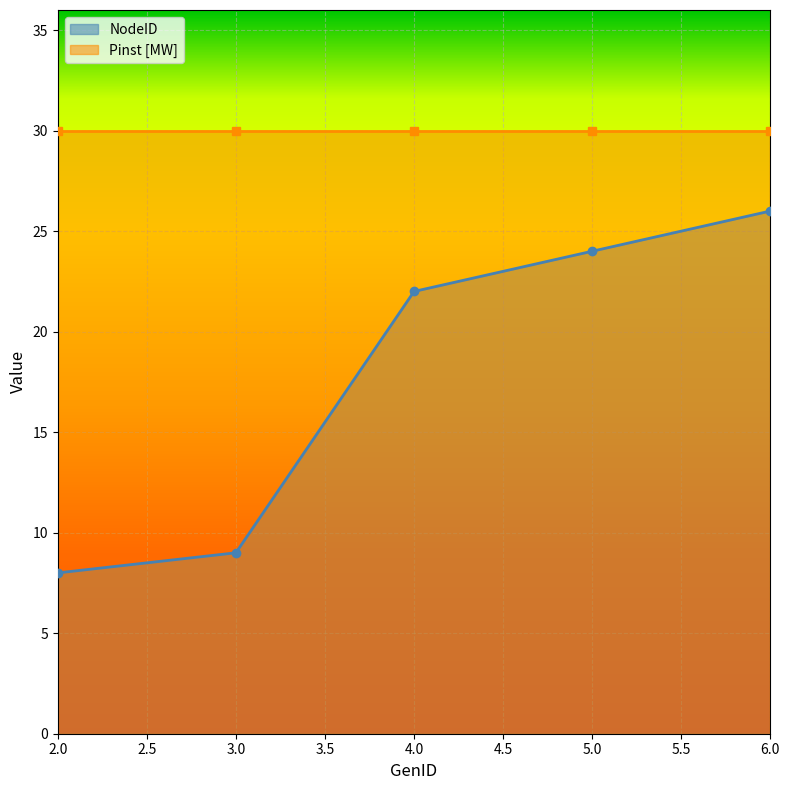

True or false: NodeID has more than 1 interior local peaks.

False